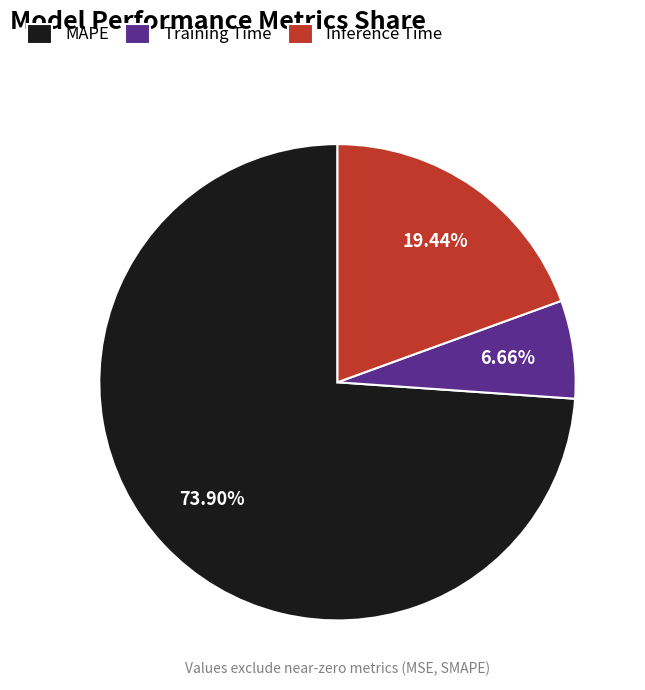

To the nearest percent, what portion does MAPE represent?

74%